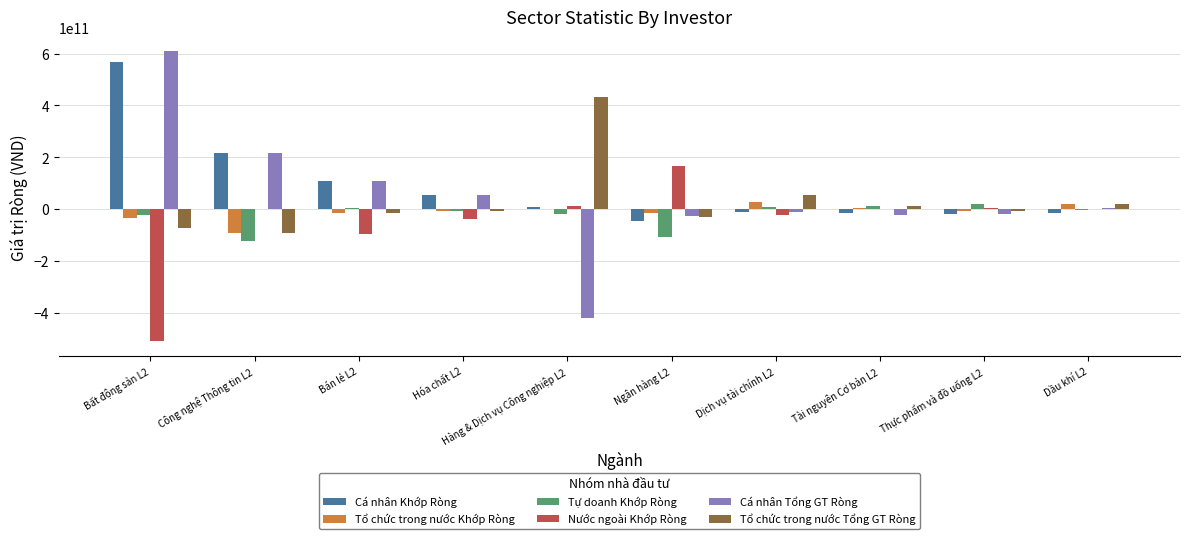

Is the value of Tổ chức trong nước Khớp Ròng at Hóa chất L2 greater than the value of Cá nhân Khớp Ròng at Ngân hàng L2?

Yes